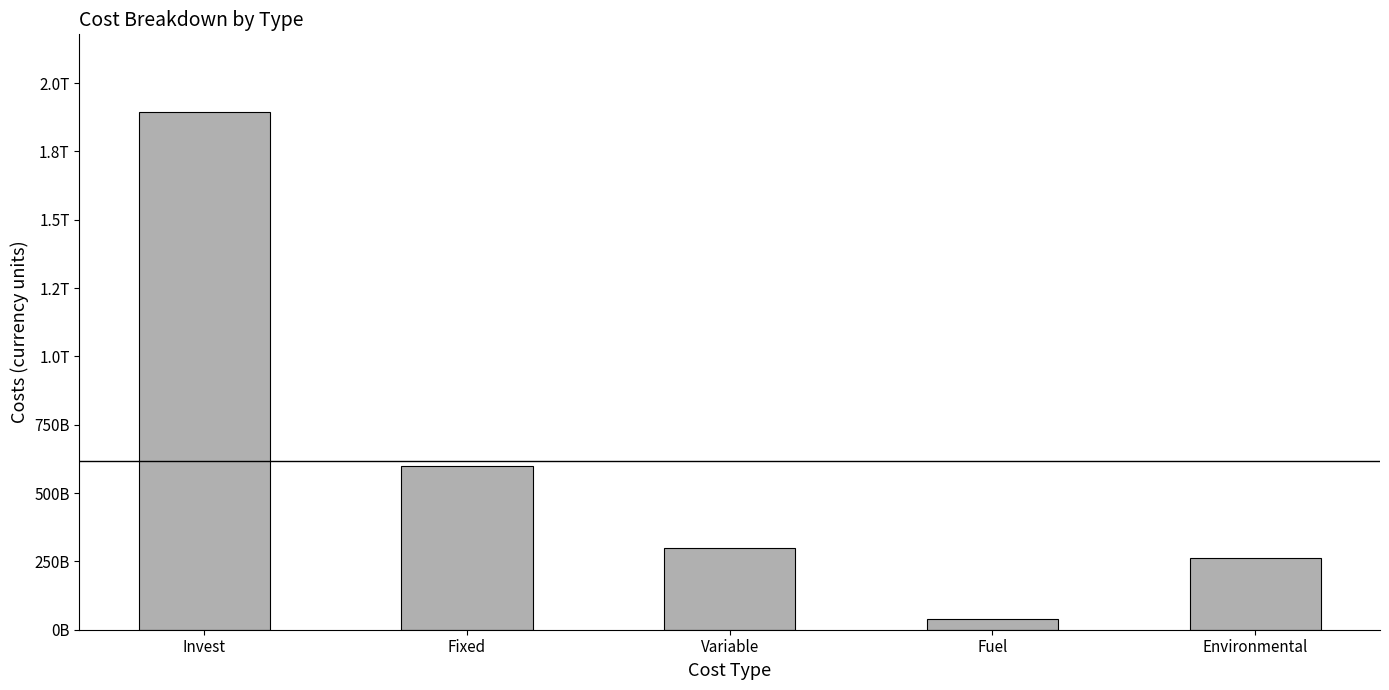

What is the label of the 4th bar from the left?

Fuel